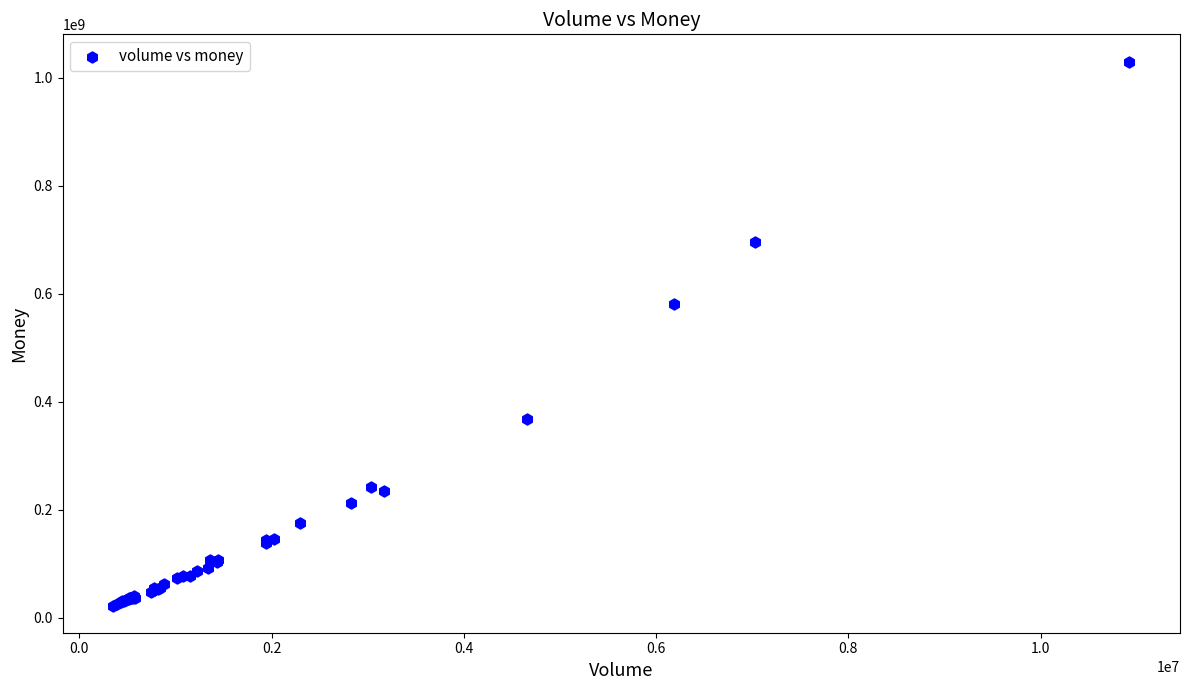

What Y value in the scatter plot is closest to 526481193?

581383126.9